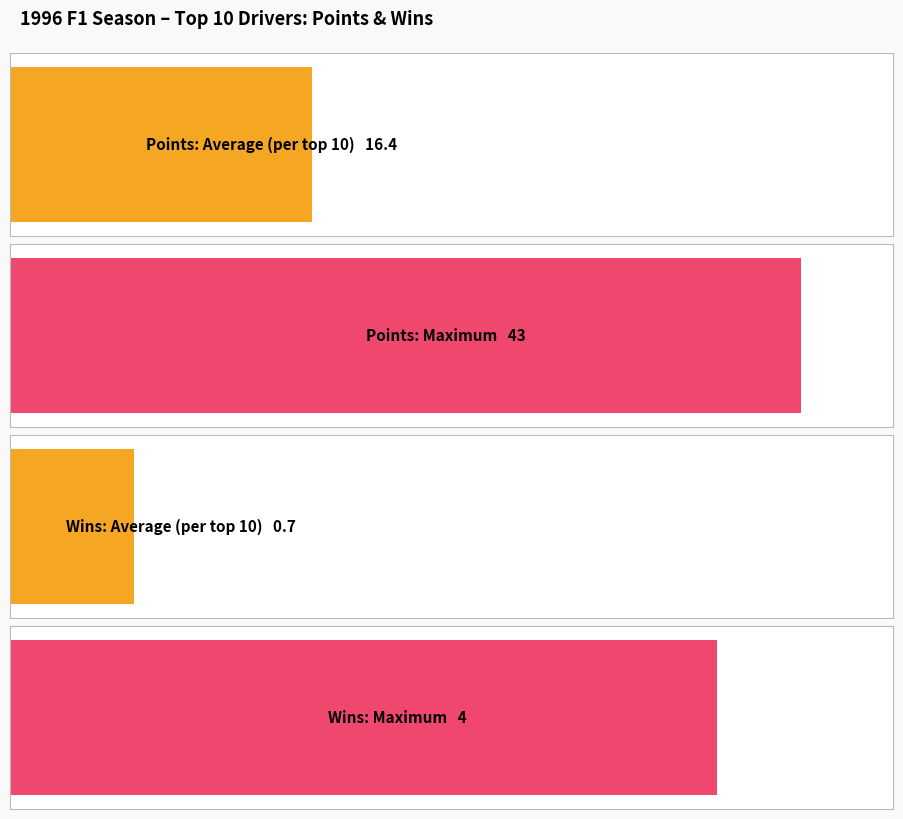

At Gerhard Berger, list the series in order from largest to smallest.

Points, Wins